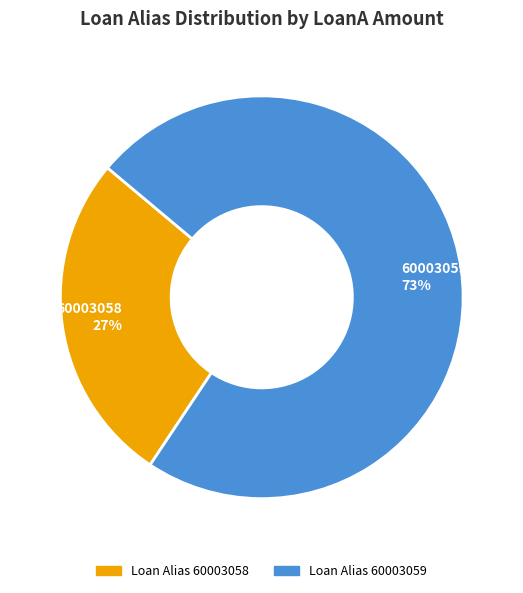

What percentage is the 60003058 slice, to the nearest percent?

27%